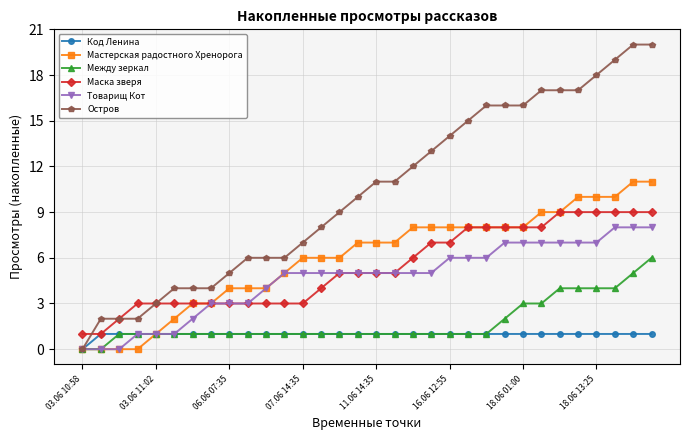

Which series has the largest total across all categories?

Остров